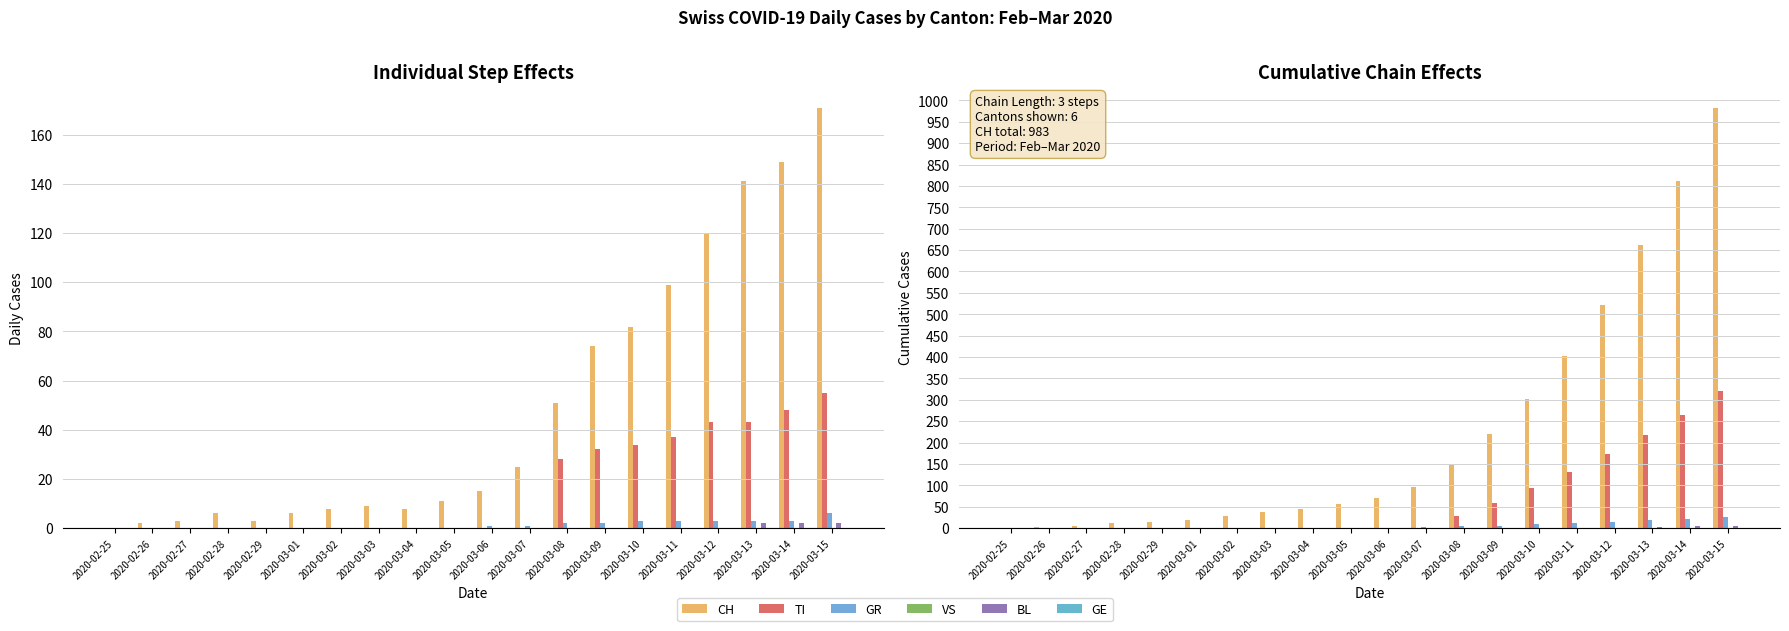

Rank the series by their maximum value, from lowest to highest.

VS, GE, BL, GR, TI, CH